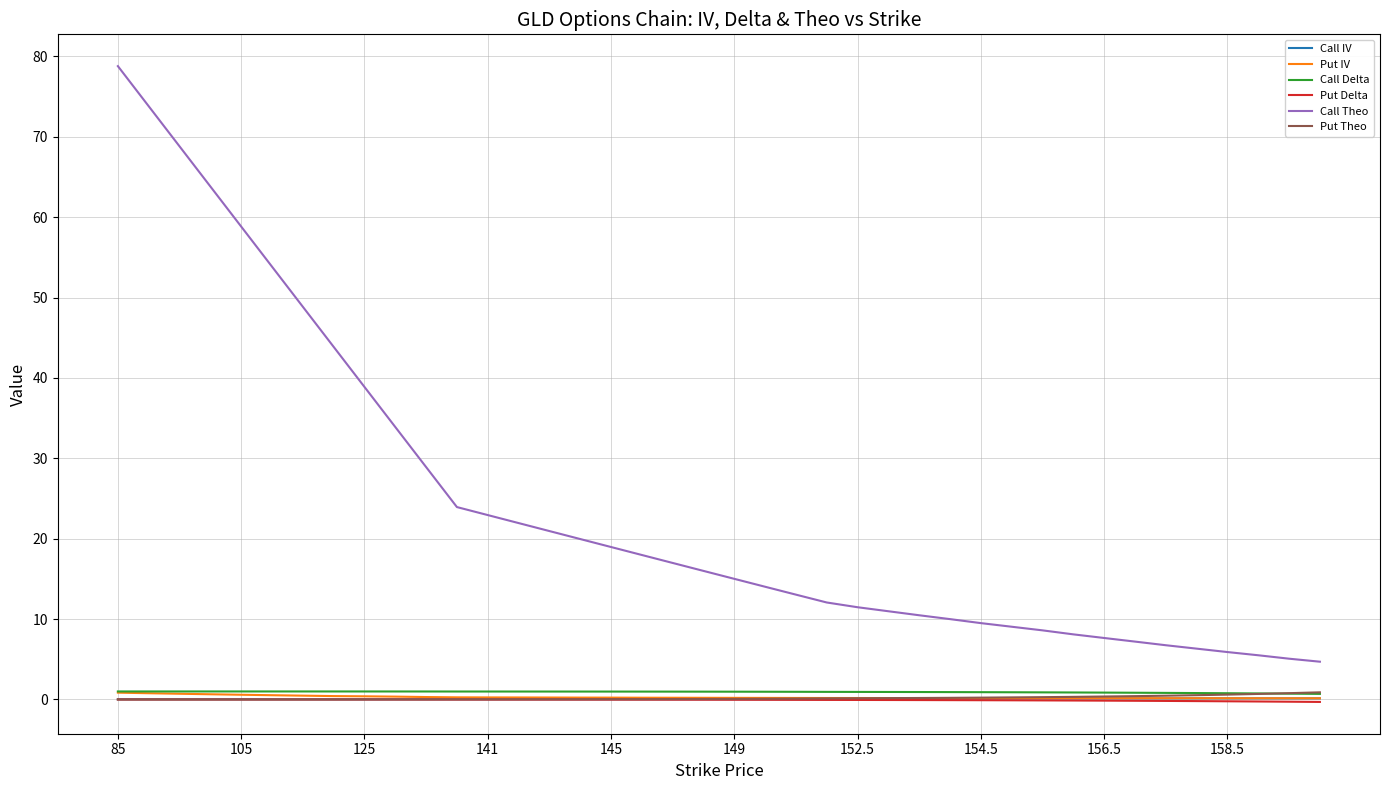

True or false: Put Delta and Call Delta cross at least once.

False